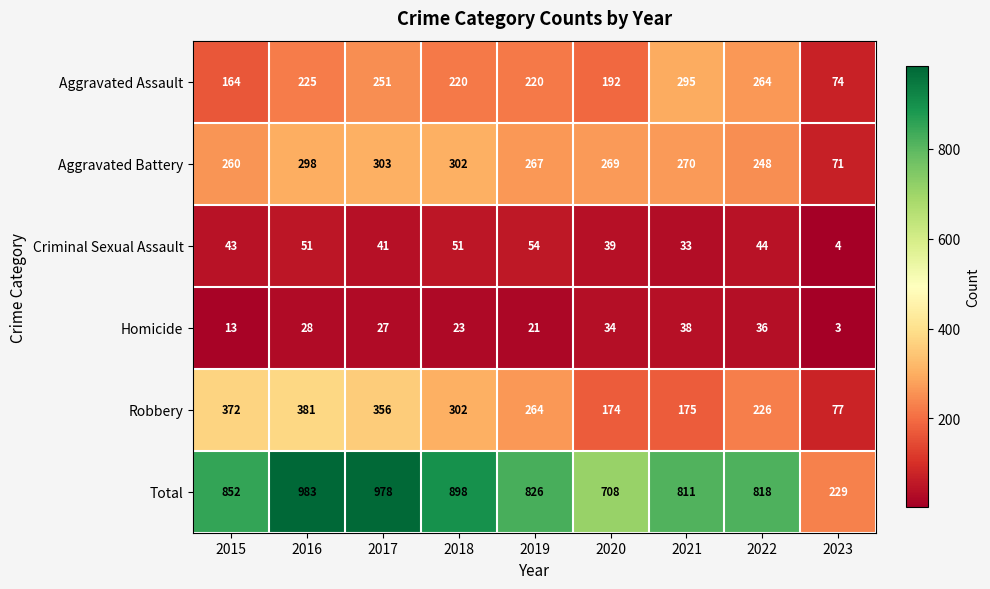

The Robbery series shows 176 at 2019. True or false?

False